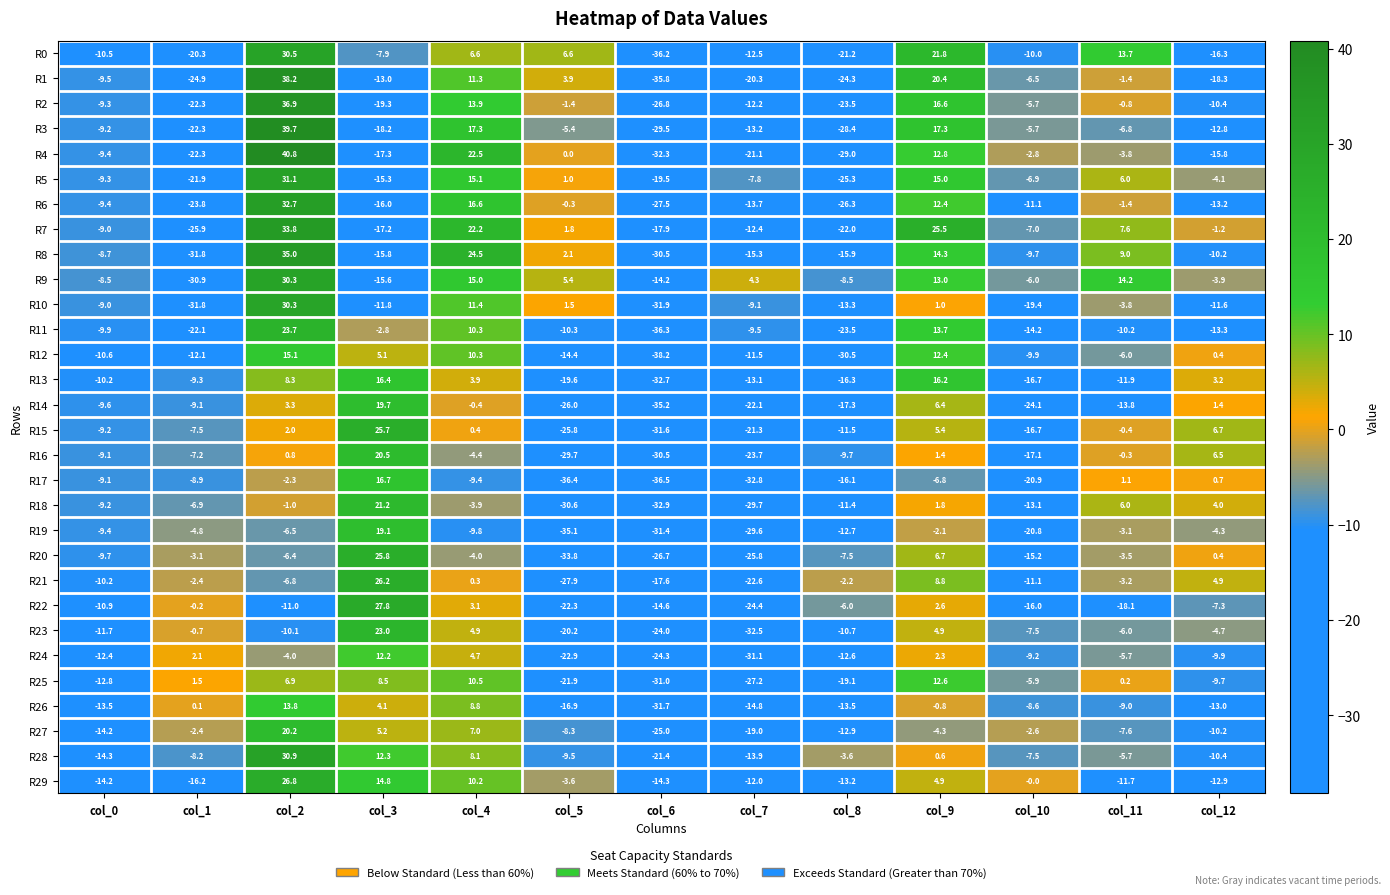

Is the value of R22 at col_10 greater than the value of R28 at col_1?

No